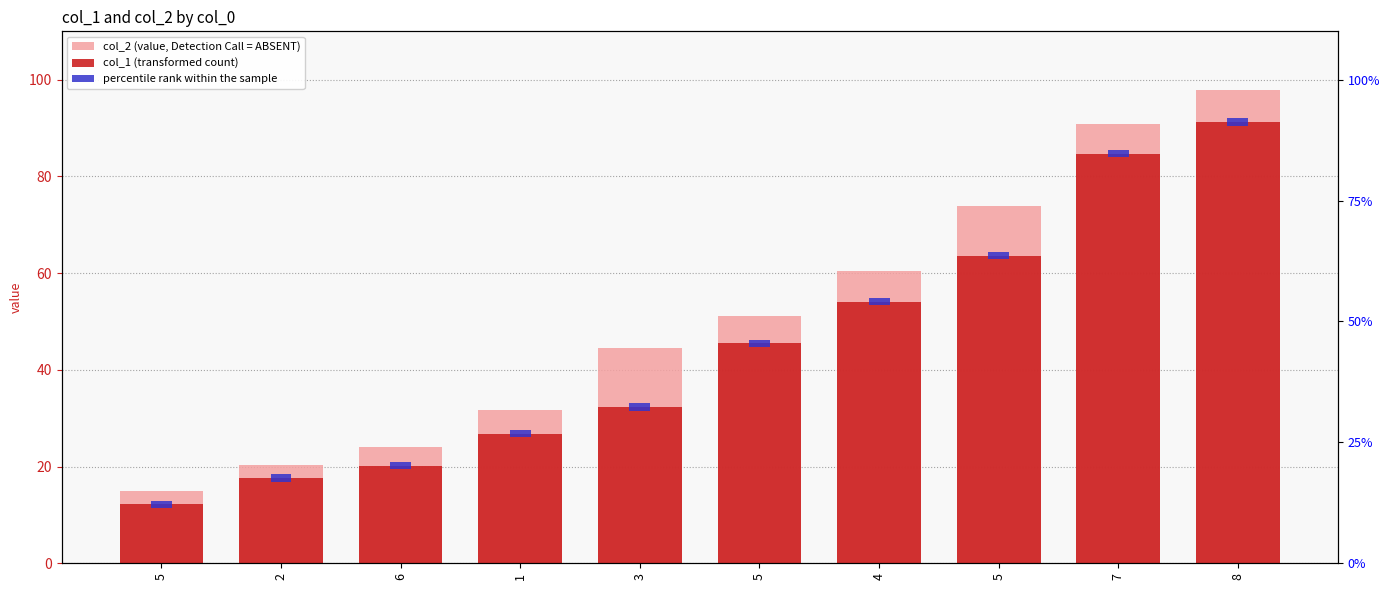

What is the difference between the maximum and minimum values in the col_1 (transformed count) series?

79.1